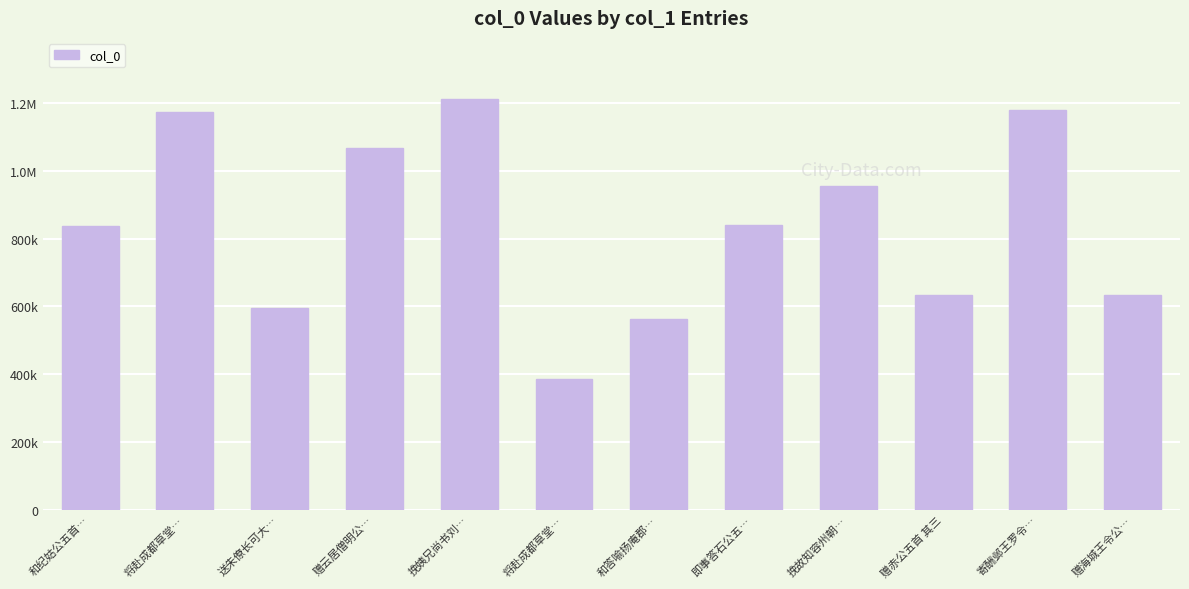

At which category does the chart reach its minimum across all series?

将赴成都草堂…